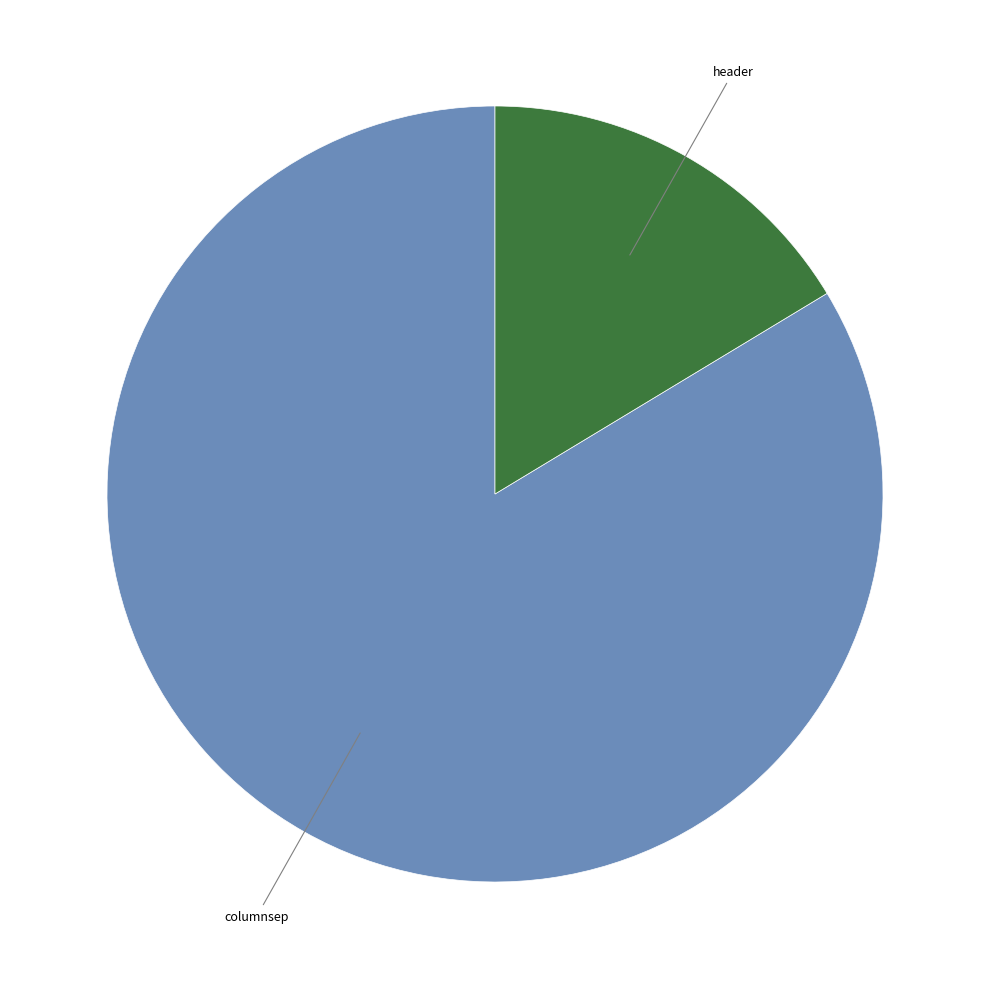

Does any single category account for the majority?

Yes